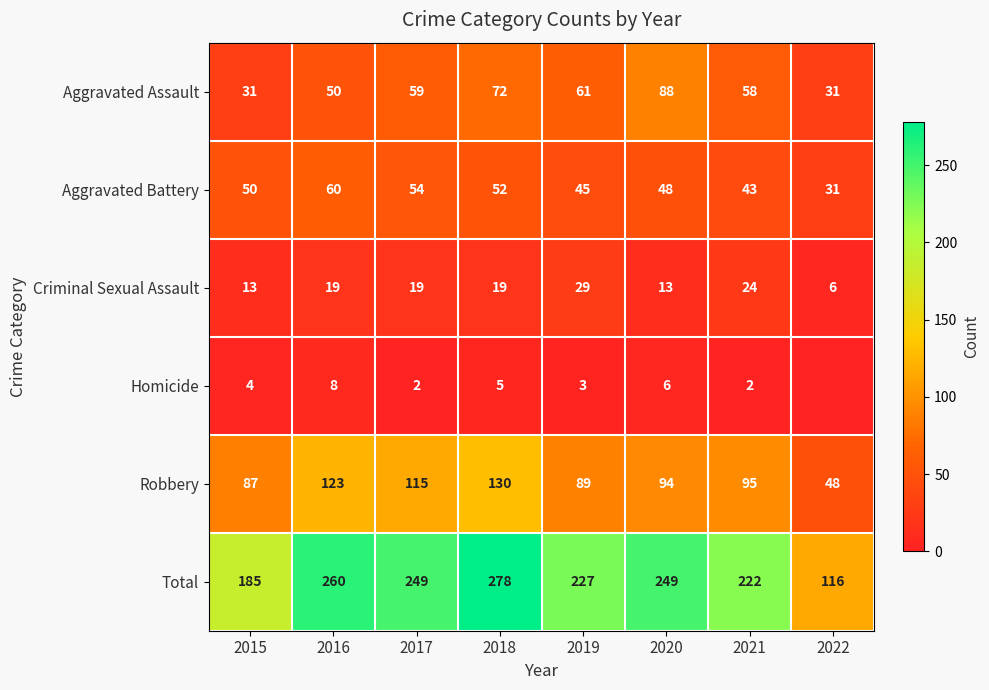

Is it true that Homicide equals 9 at 2020?

False